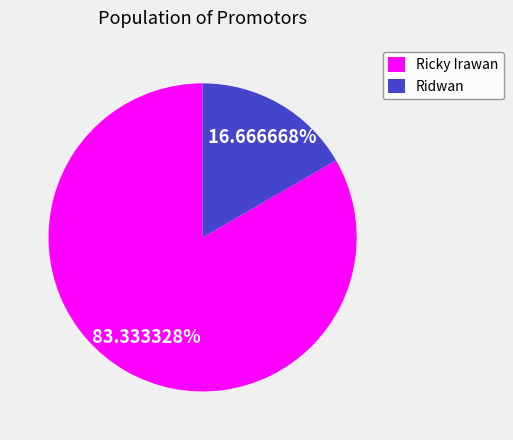

Do Ridwan and Ricky Irawan together represent more than half of the pie?

Yes